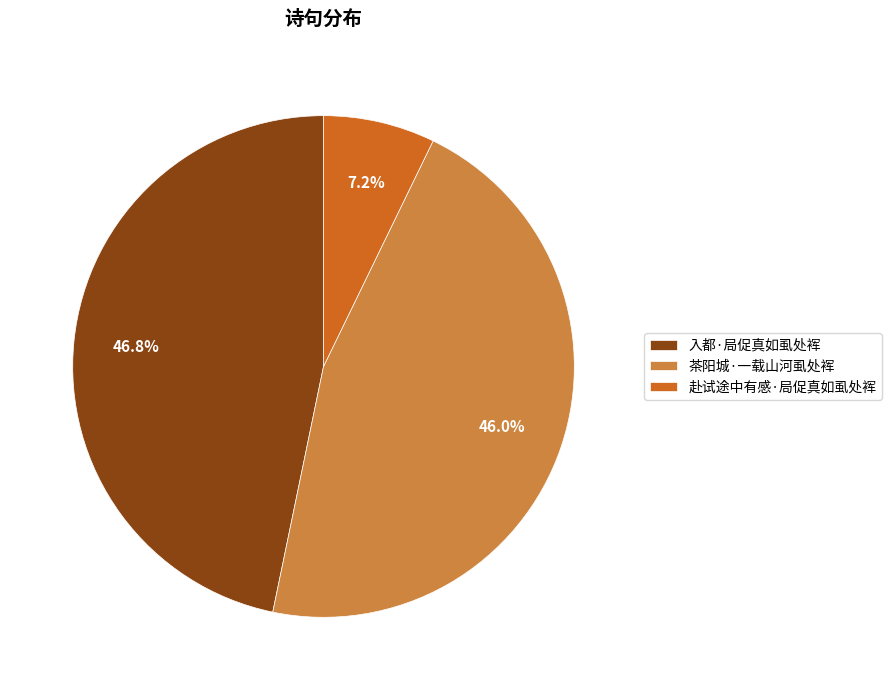

Which has a higher value, 赴试途中有感·局促真如虱处裈 or 入都·局促真如虱处裈?

入都·局促真如虱处裈